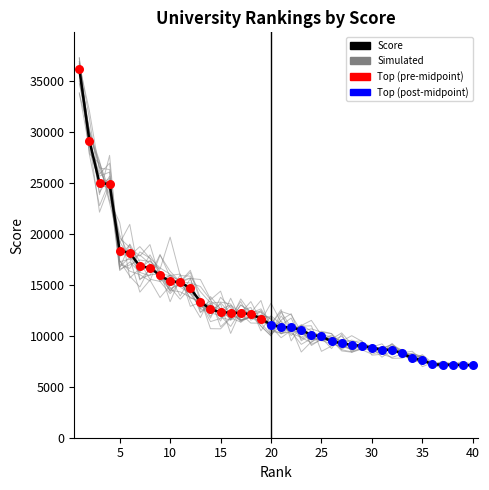

Which has a higher value, 16 or 18?

16